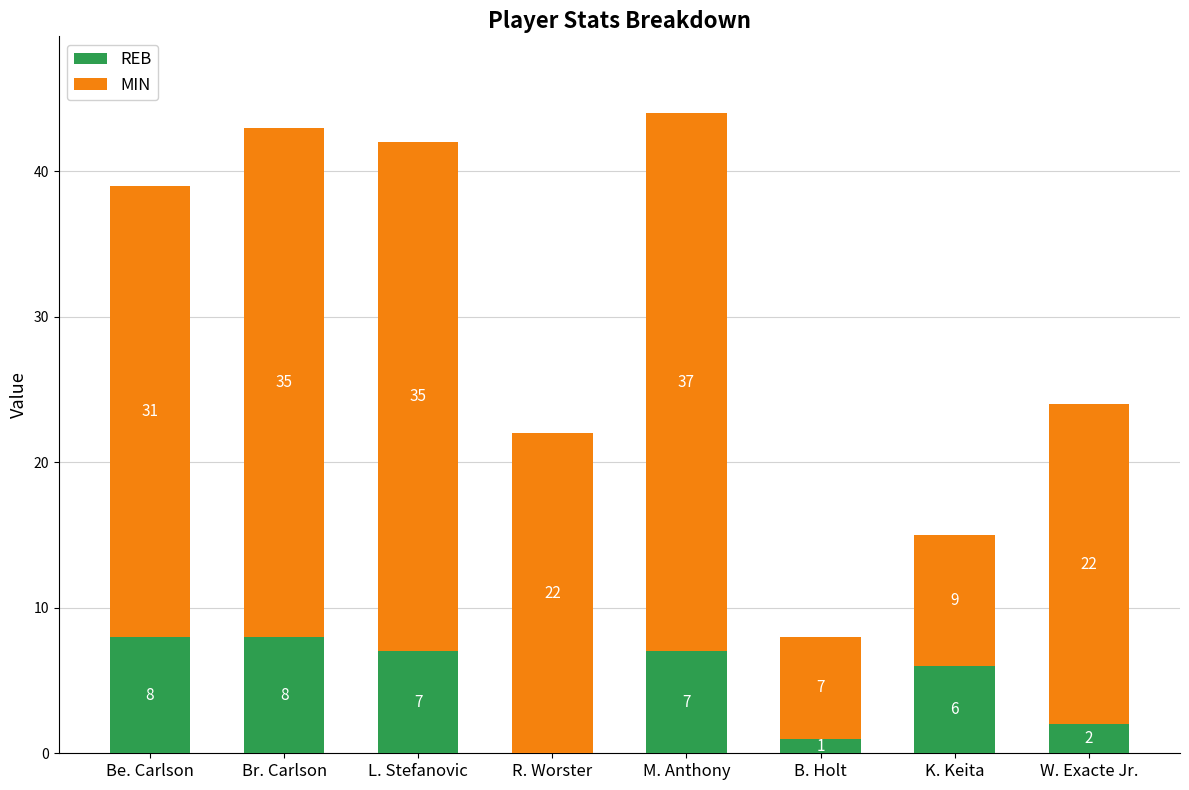

How many REB values are between 2 and 8?

6